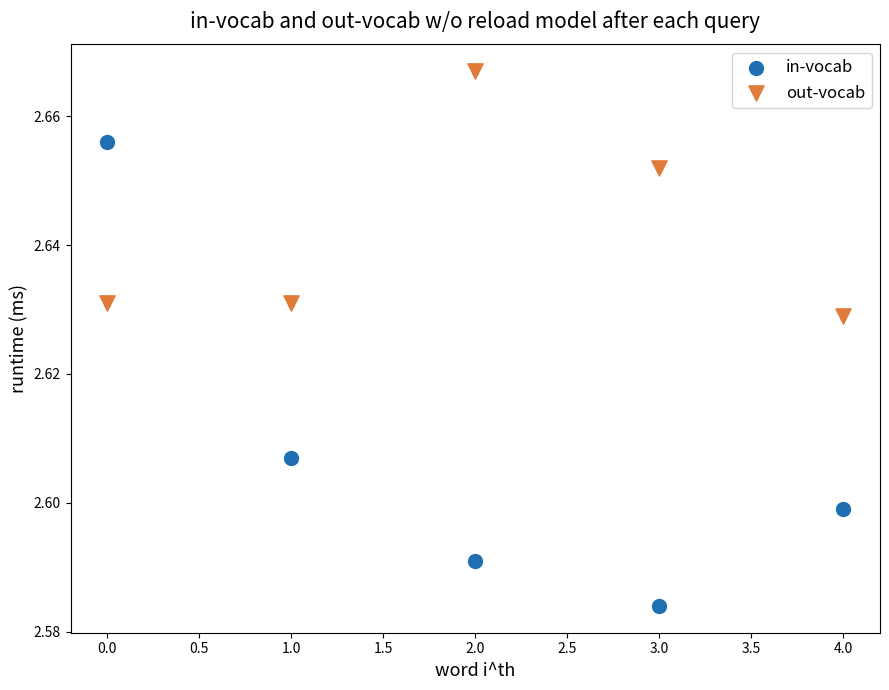

What are all the series names shown in the legend?

in-vocab, out-vocab